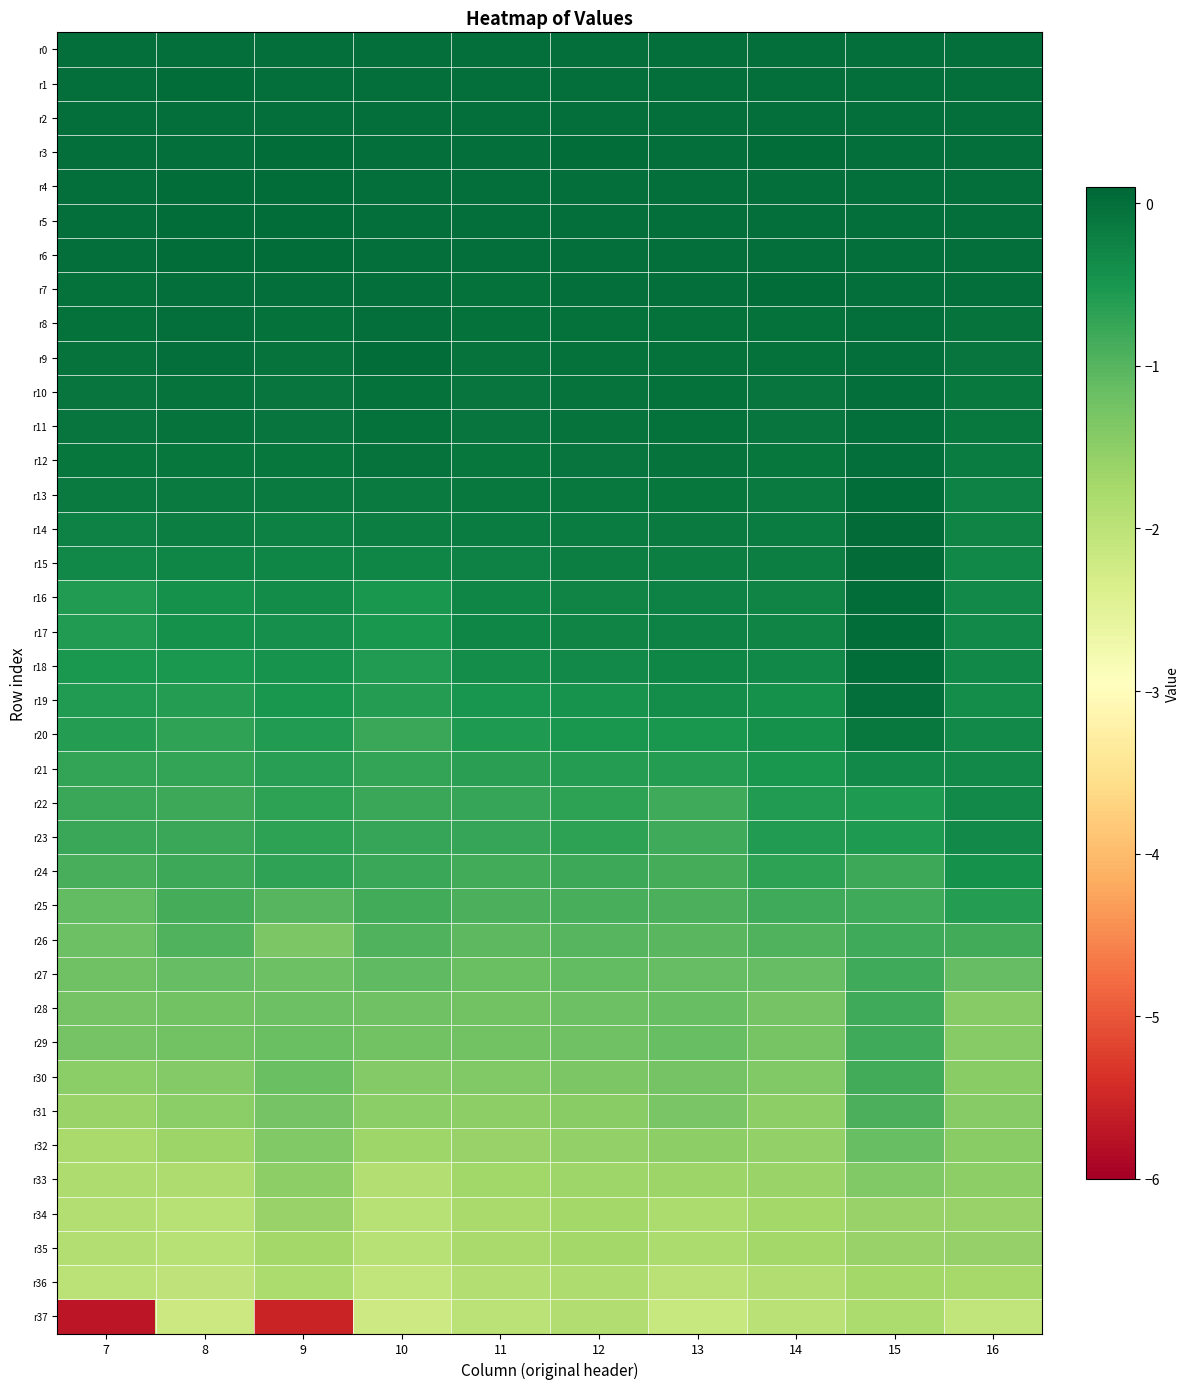

At which category does the chart reach its minimum across all series?

7